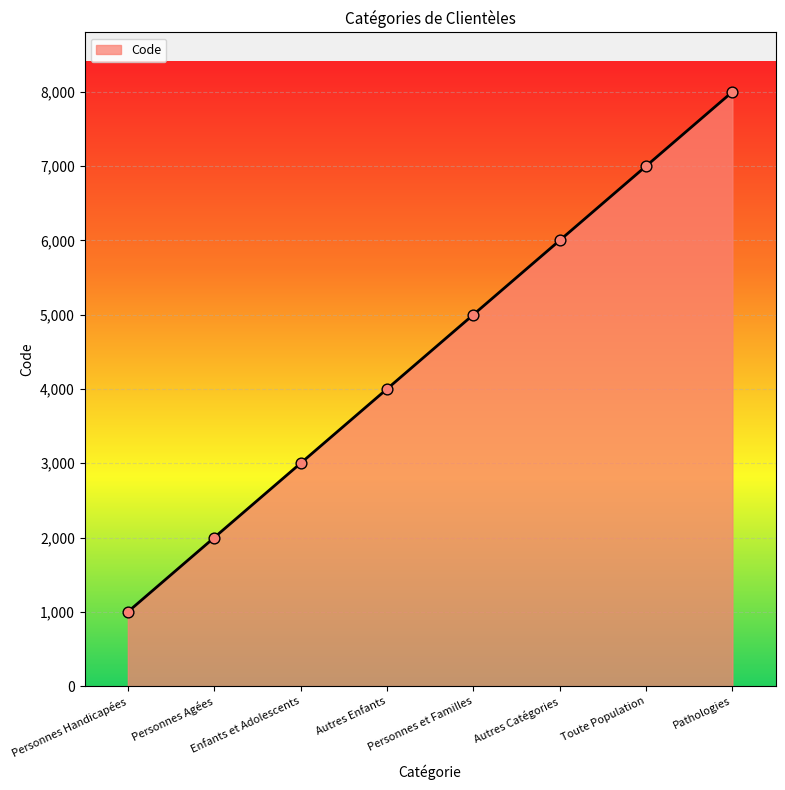

What is the change in value from Personnes Handicapées to Autres Catégories?

+5000